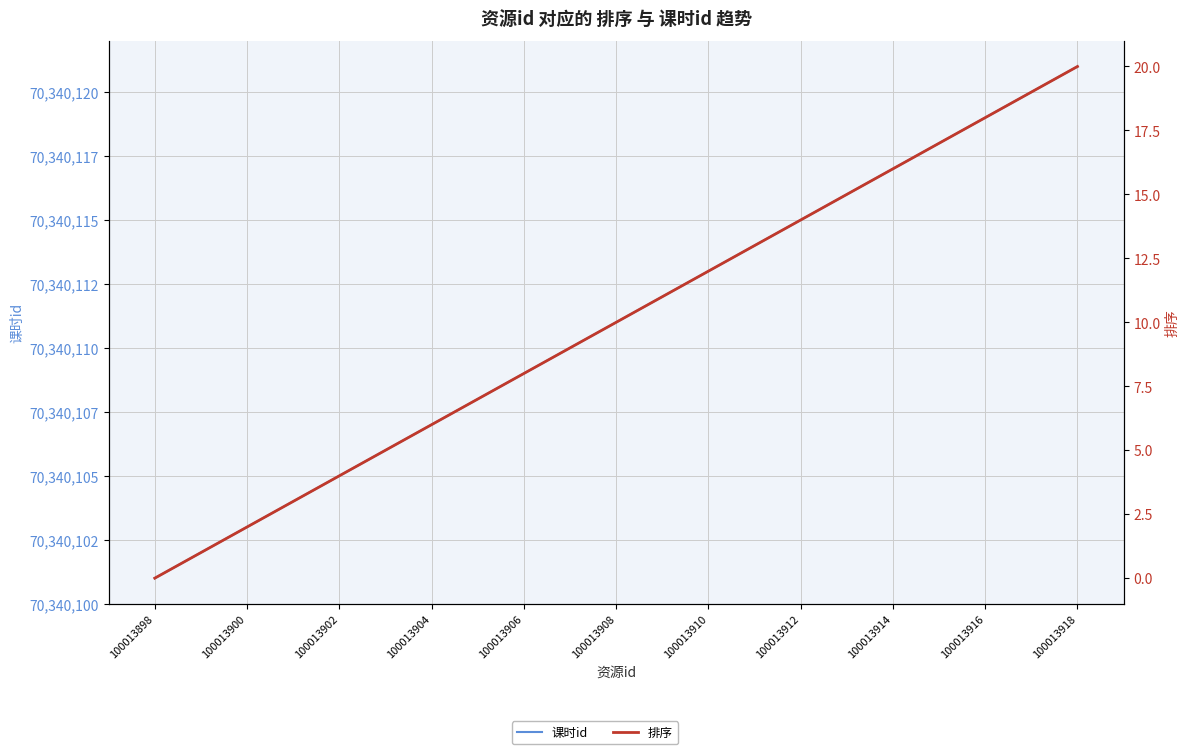

True or false: 排序 and 课时id intersect in this chart.

False